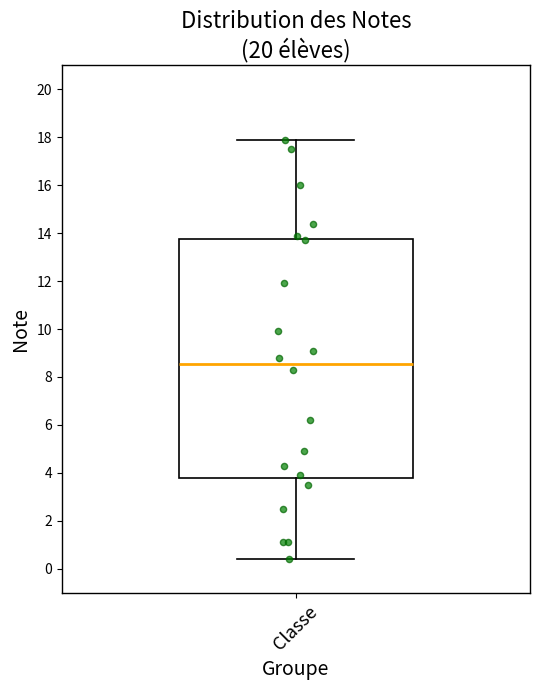

Where does the upper whisker of the box for Classe end on the y-axis? The values are not printed on the chart, so give them approximately, as read against the axis.

18.0